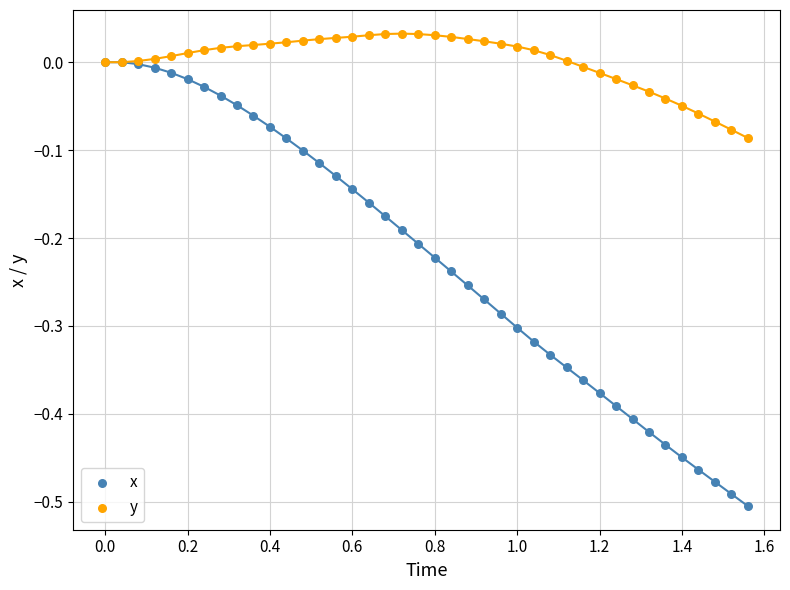

Which series contains the lowest Y value?

x